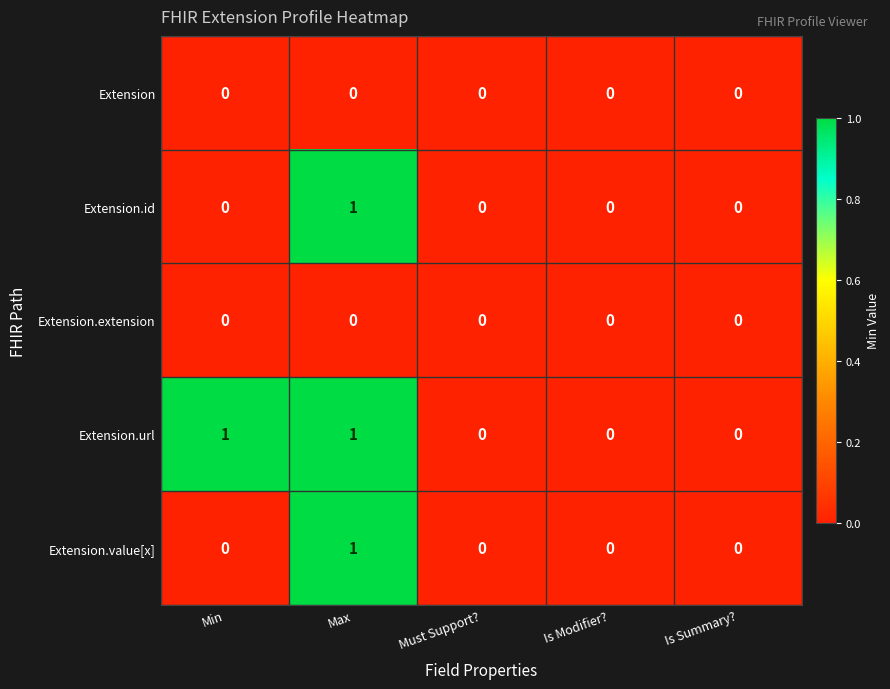

Which series has the largest total across all categories?

Extension.url